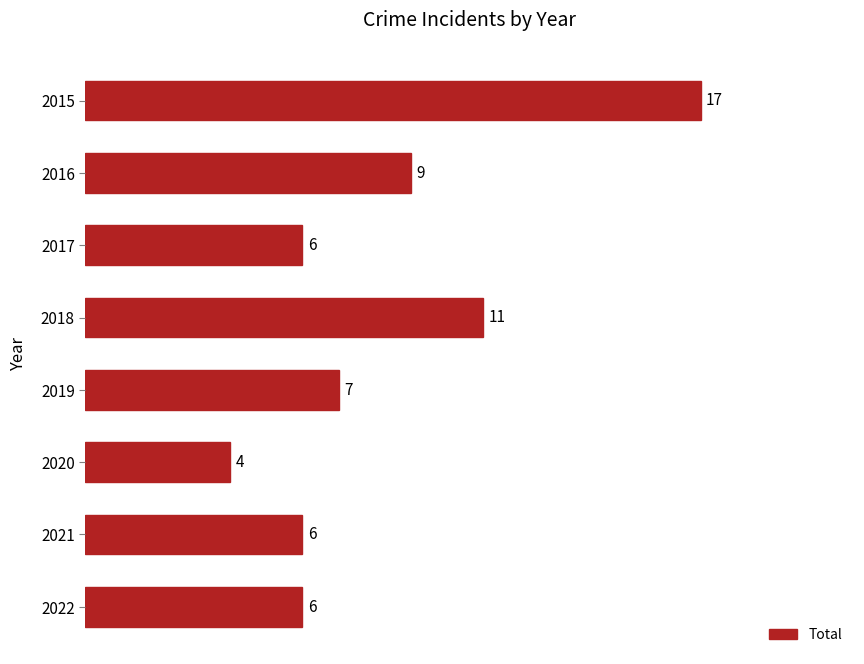

Where is the data nearest to the value 10?

2016